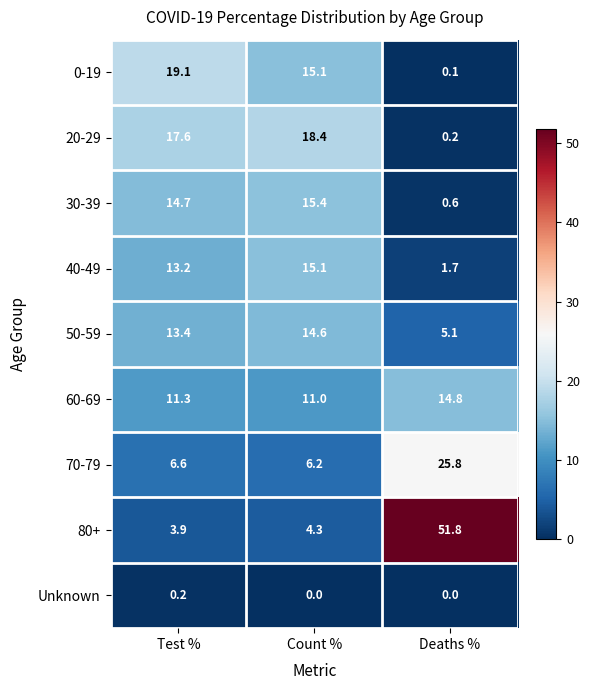

True or false: 40-49 has a value of 1.7 at Deaths %.

True